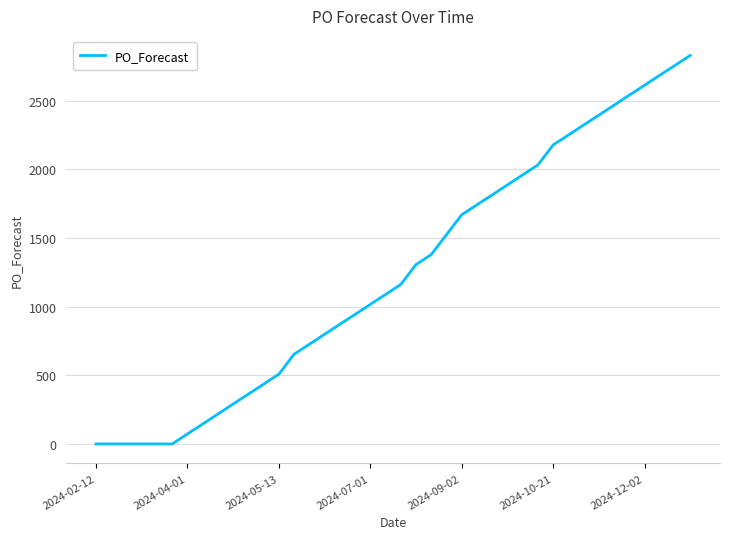

What is the difference between the maximum and minimum values?

2832